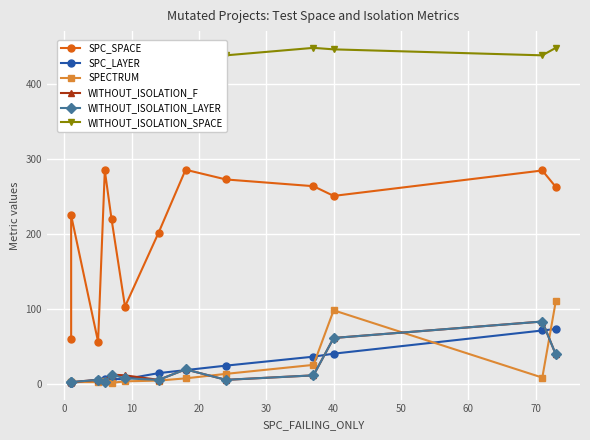

How many interior local valleys does the SPECTRUM series have?

2